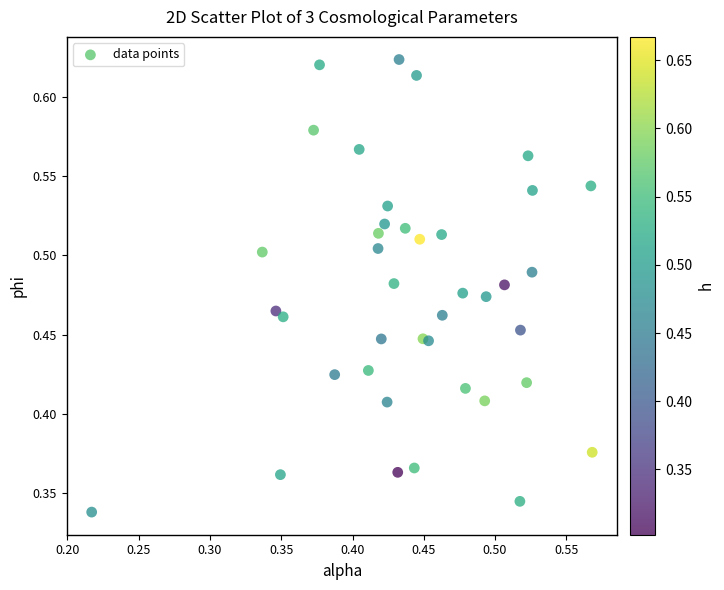

Count the number of points in this scatter plot.

40